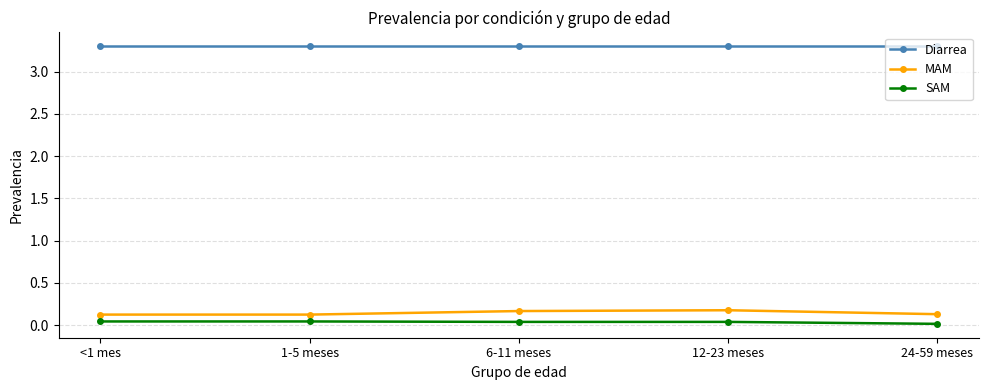

What is the label of the 5th point from the left?

24-59 meses